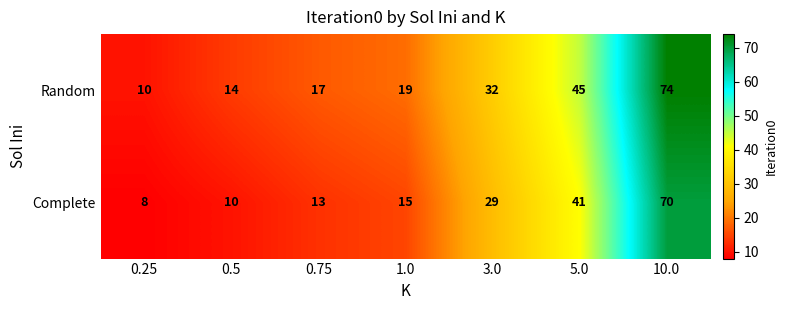

Which series has the largest range (max minus min)?

Random